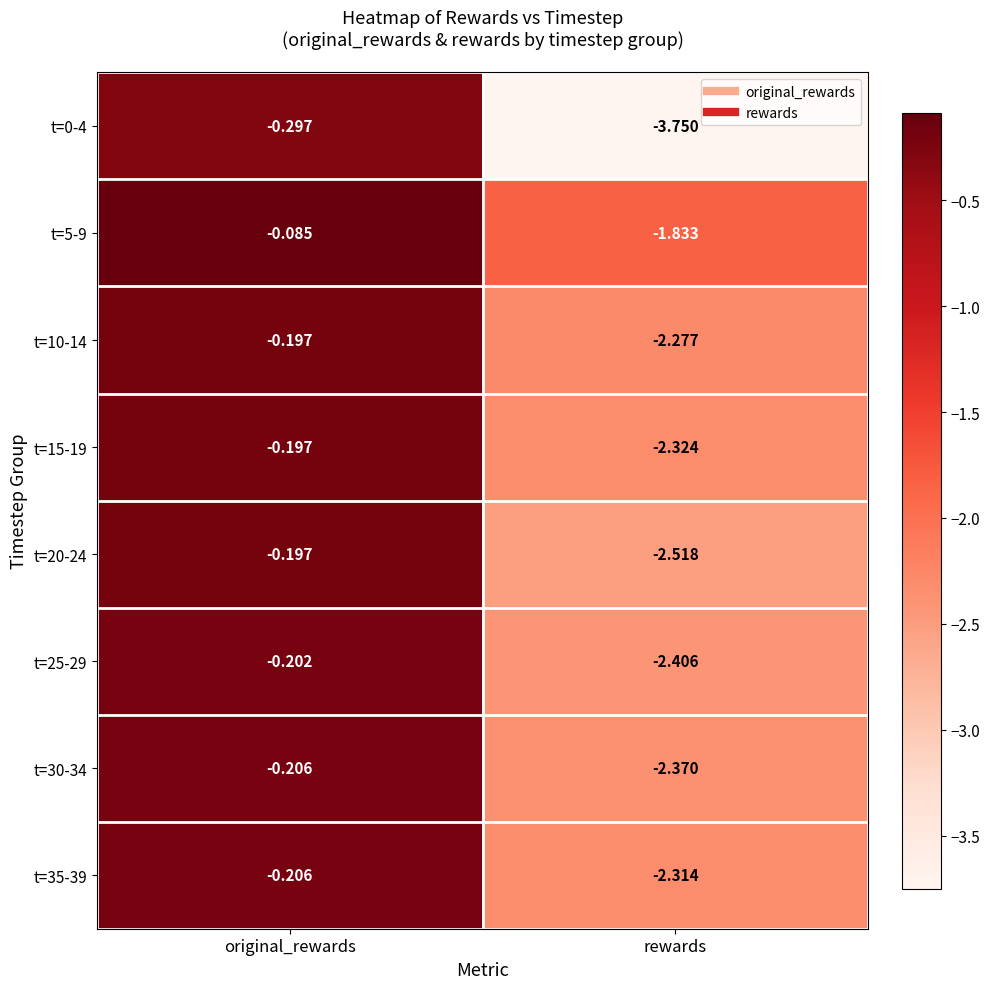

Rank the categories by t=5-9 value from lowest to highest.

rewards, original_rewards